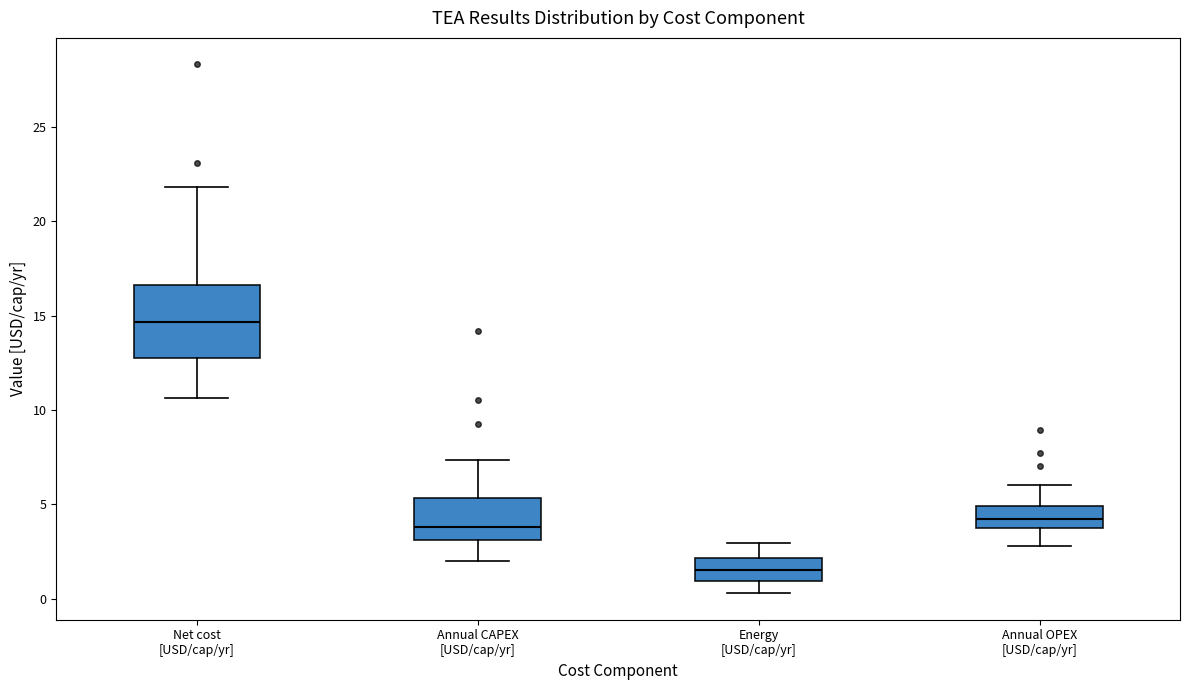

Where does the lower whisker of the box for Net cost [USD/cap/yr] end on the y-axis? The values are not printed on the chart, so give them approximately, as read against the axis.

10.5